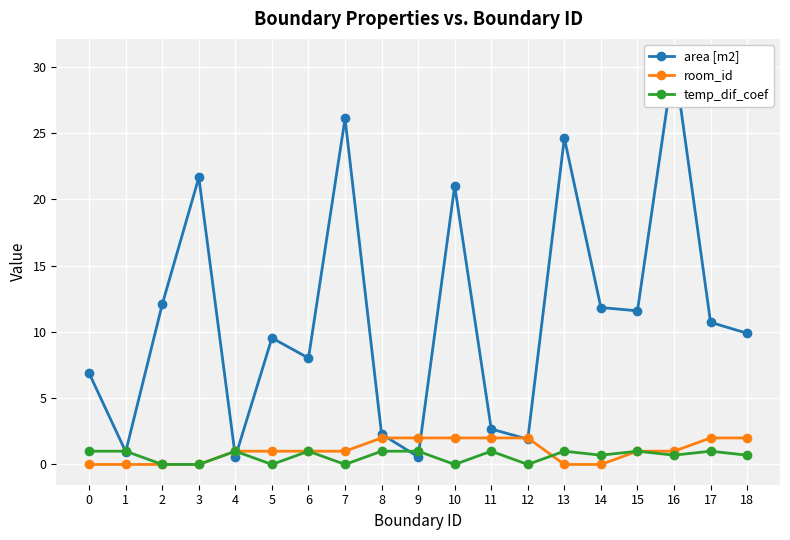

What is the spread (max minus min) of values at 14?

11.8